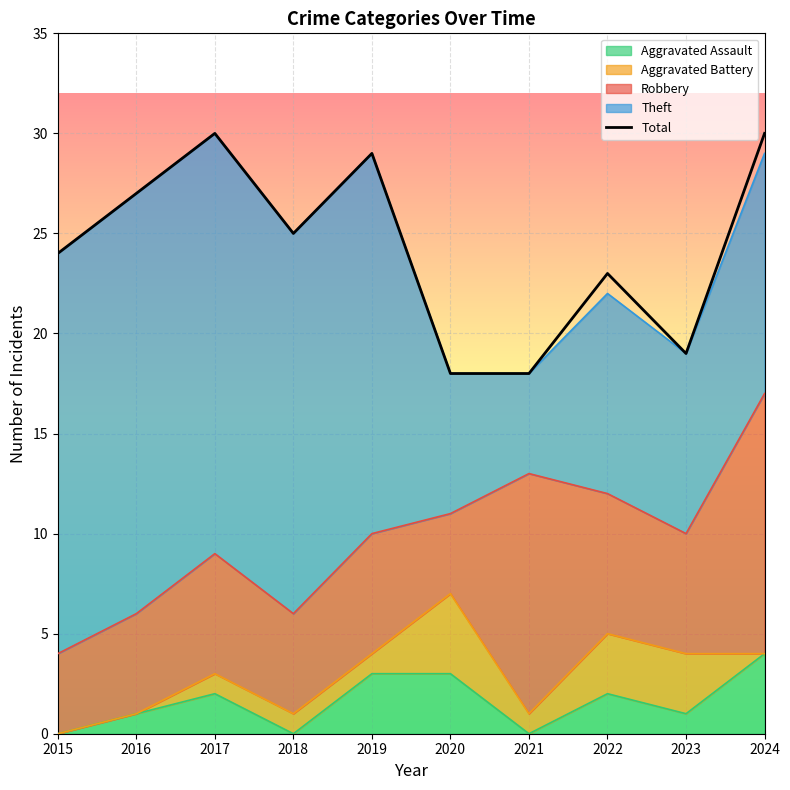

How many points are higher than both their immediate neighbors (excluding endpoints)?

3